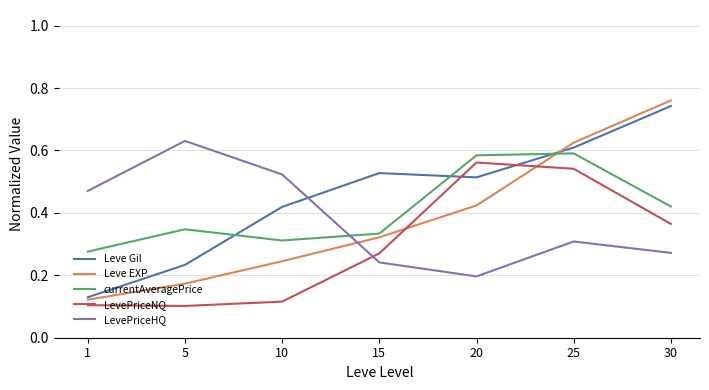

Count the LevePriceNQ values in the range 0 to 1.

7